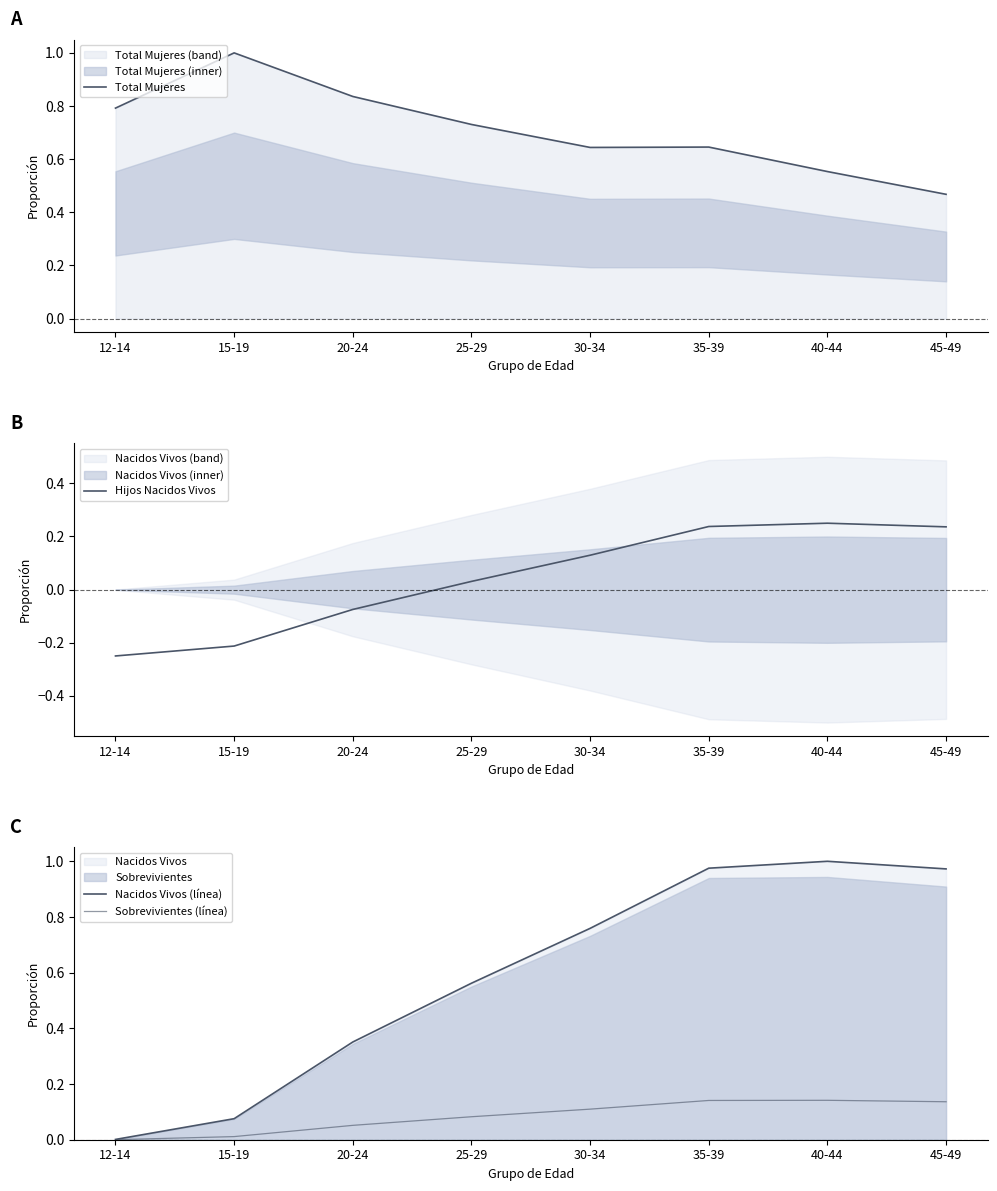

Is the value of Sobrevivientes (línea) at 15-19 greater than the value of Hijos Nacidos Vivos at 35-39?

No